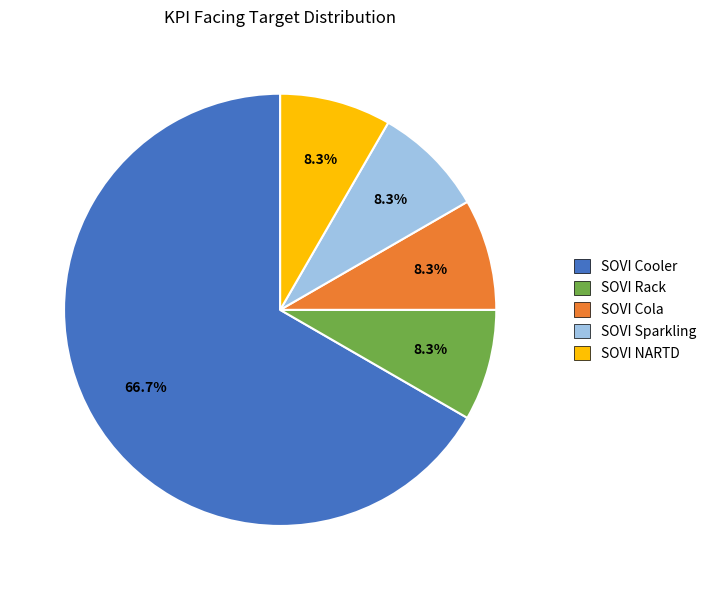

Is there any slice that represents more than half of the pie?

Yes